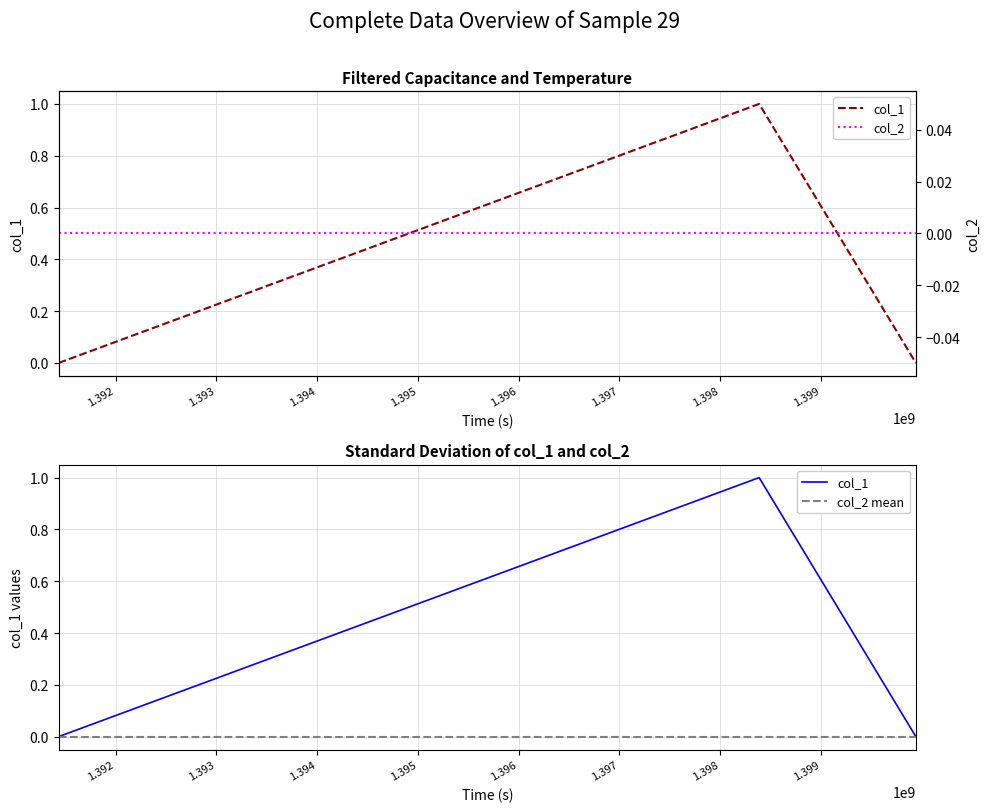

True or false: the data shows 2 at 1398386052.

False